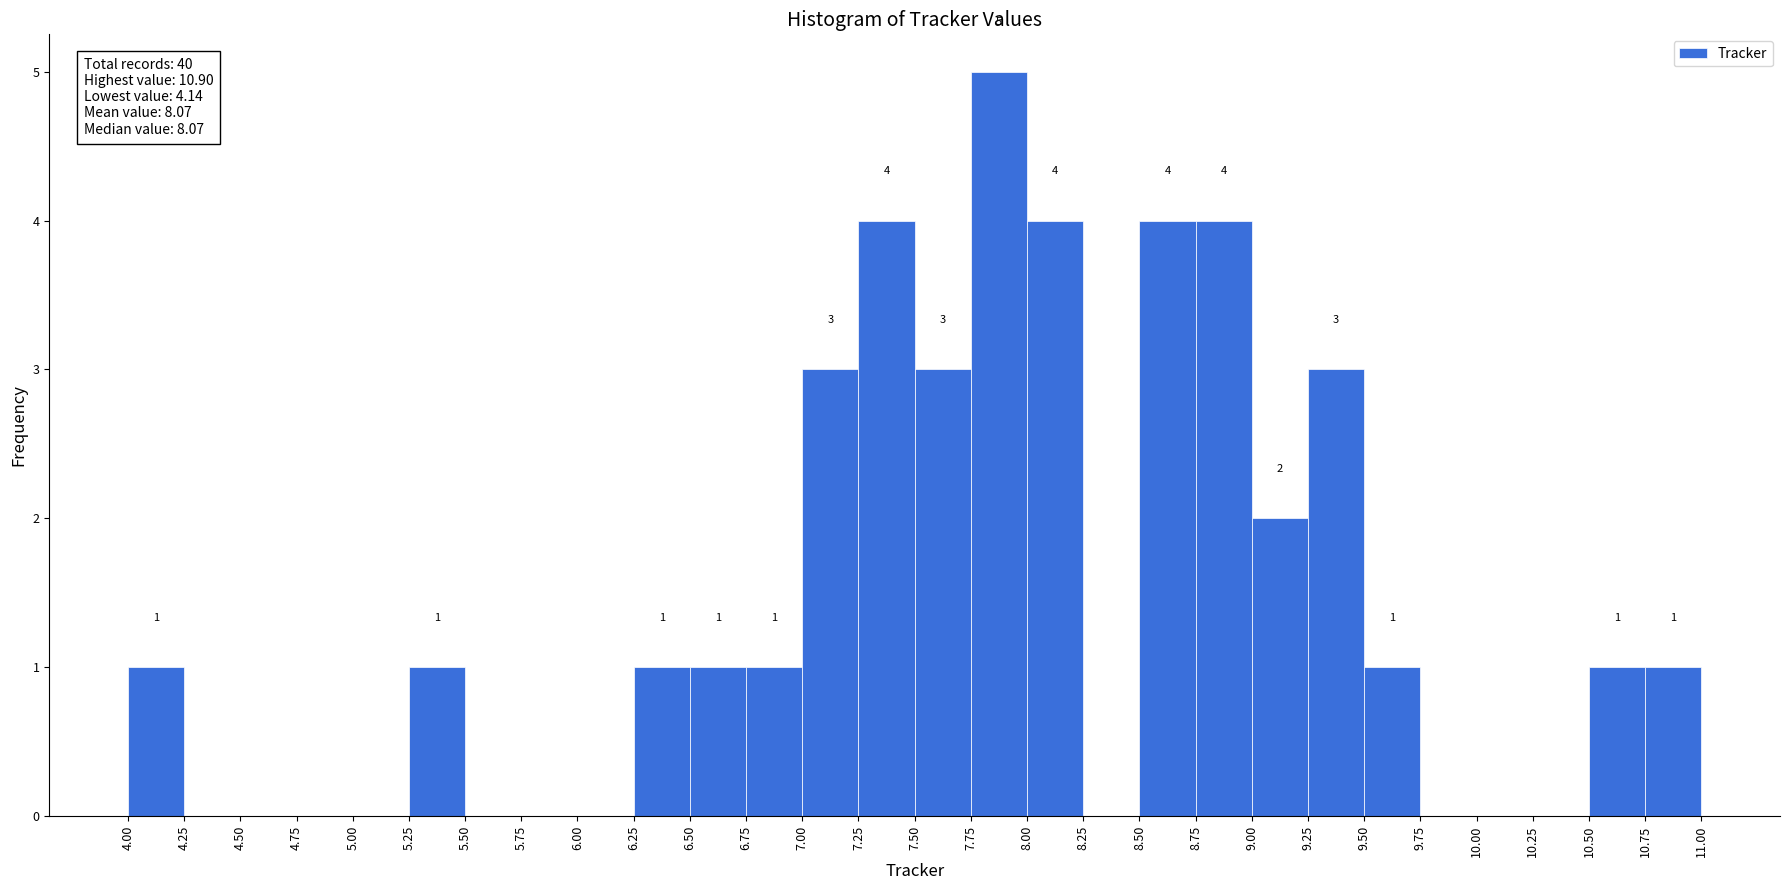

Over which range of the x-axis is the bar tallest?

7.75 to 8.00